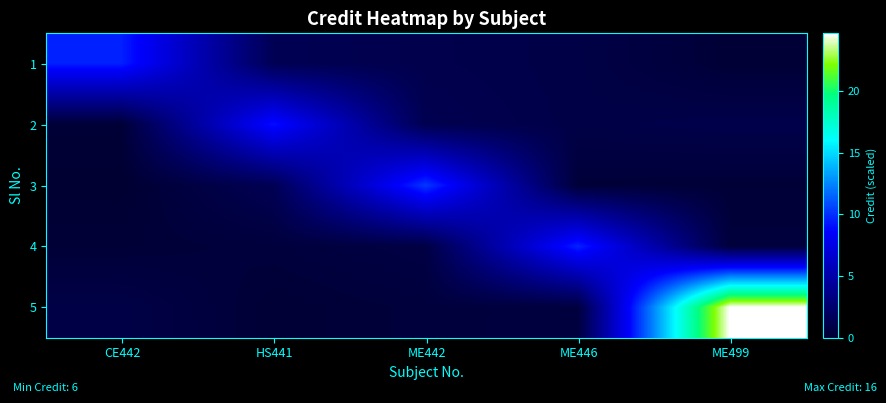

How many categories are shown in the chart?

5